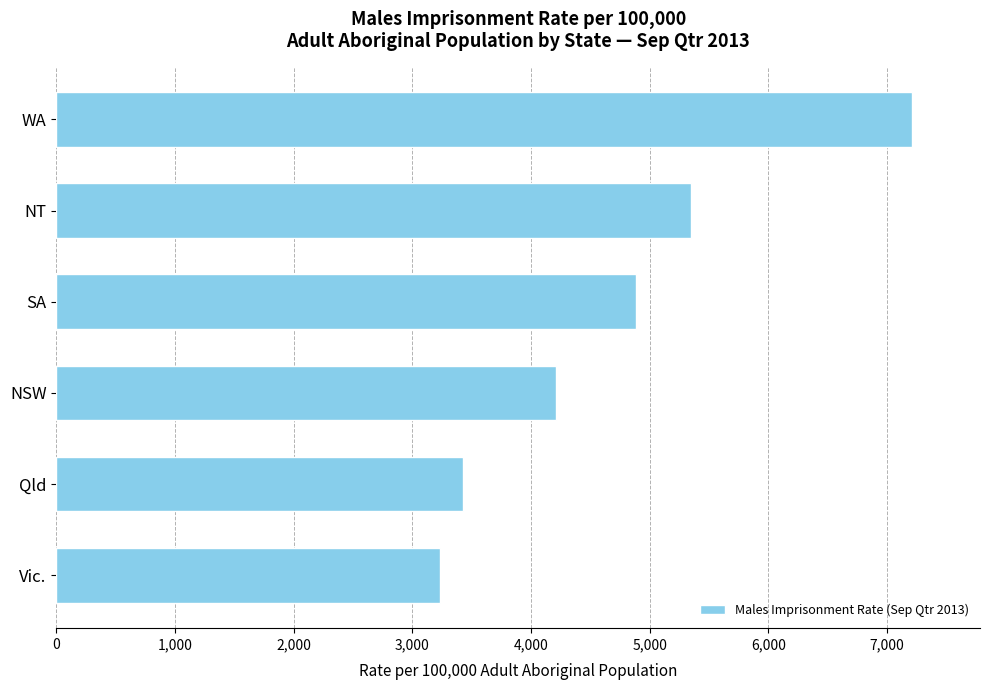

Reading top to bottom, transcribe all the data shown in this chart.

WA=7205.7	NT=5350.3	SA=4882.5	NSW=4210.5	Qld=3424.7	Vic.=3235.9